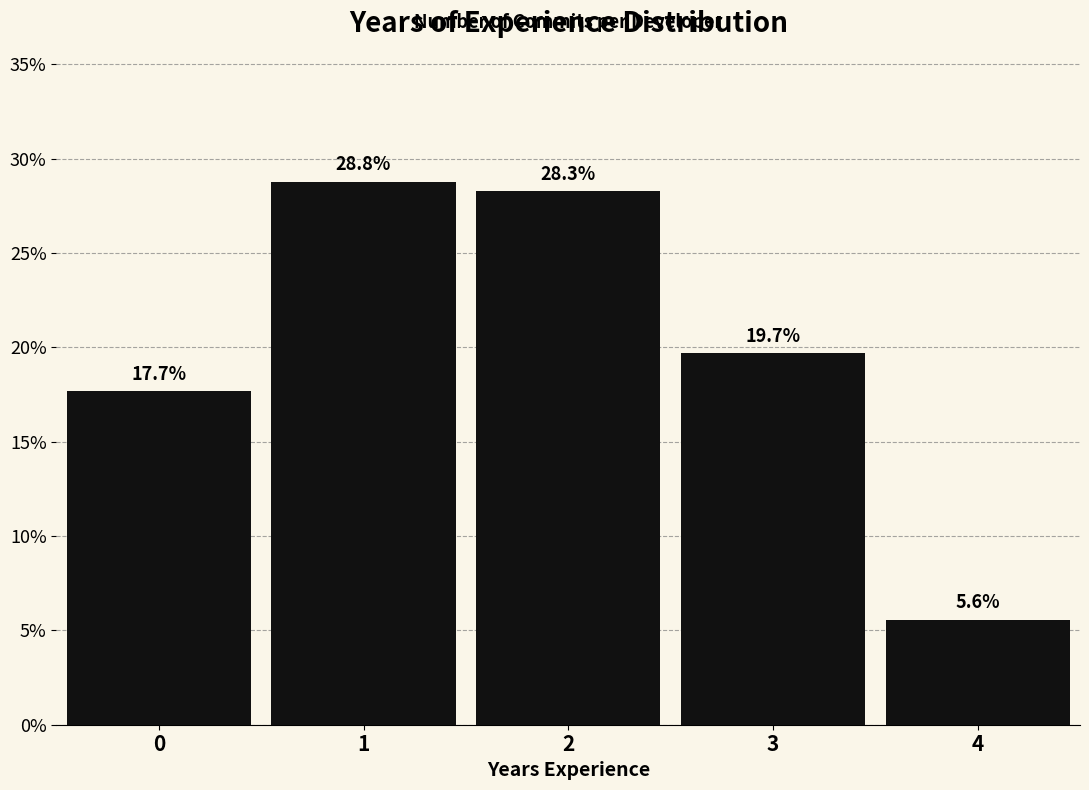

Reading right to left, extract all data points from this chart.

5.6	19.7	28.3	28.8	17.7